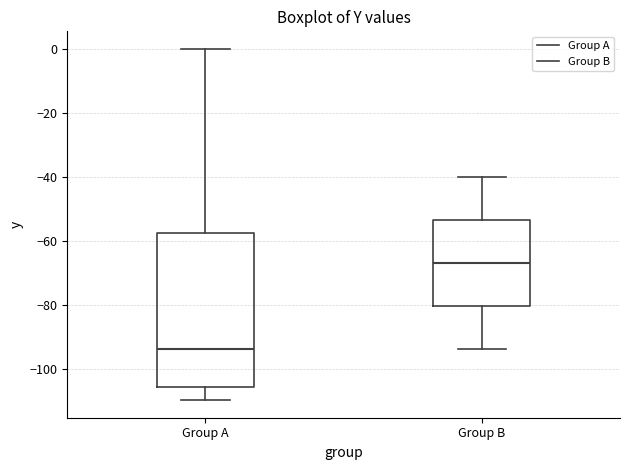

Which box has the lowest median line?

Group A